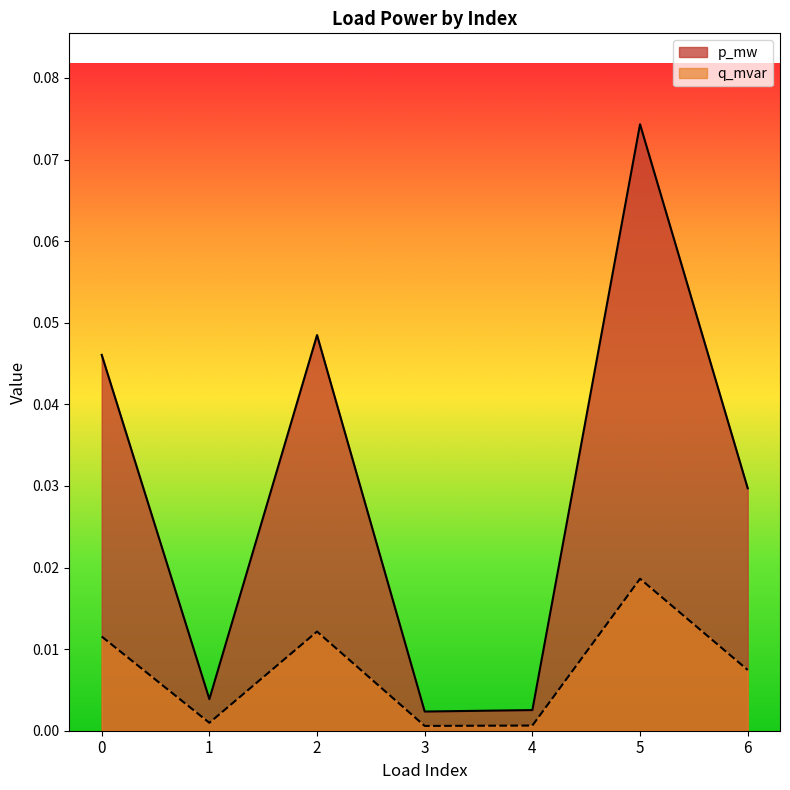

Rank the categories by p_mw value from lowest to highest.

3, 4, 1, 6, 0, 2, 5